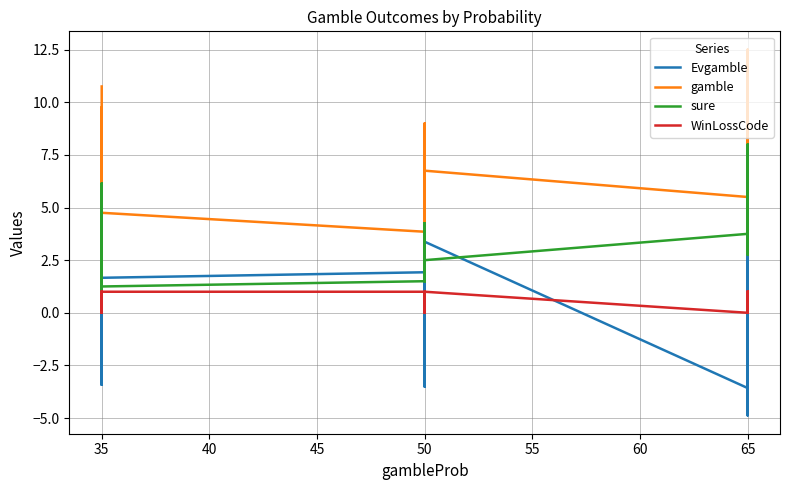

What is the difference between the maximum and second lowest values in the WinLossCode series?

1.0